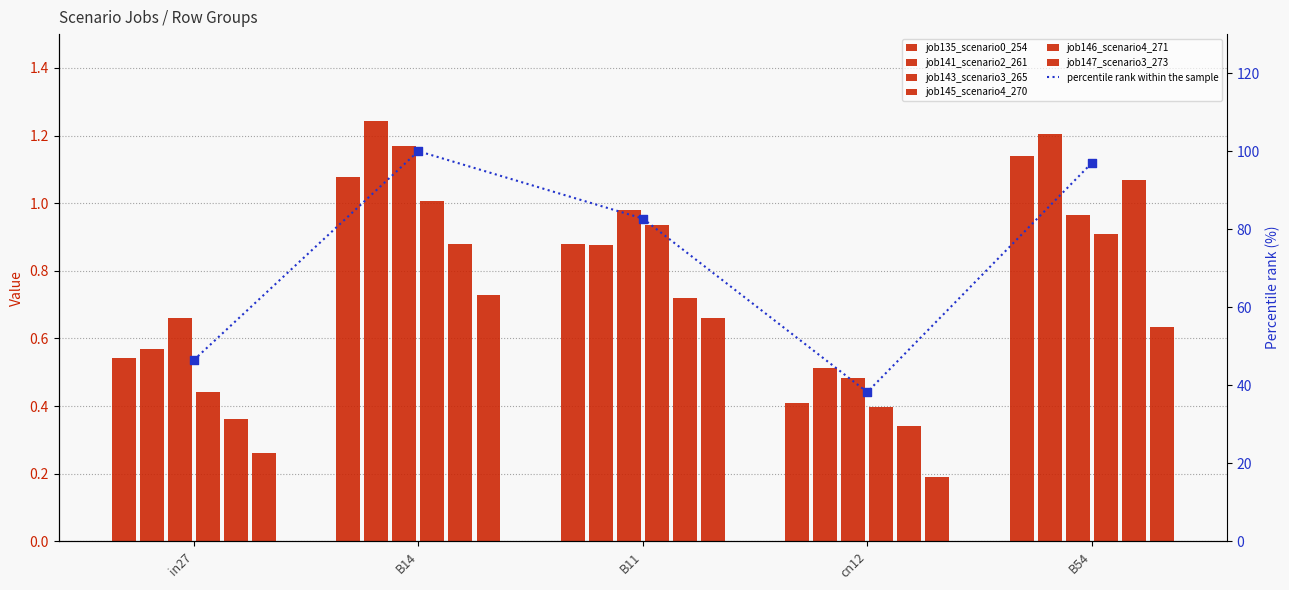

Which series contains the highest Y value?

job141_scenario2_261